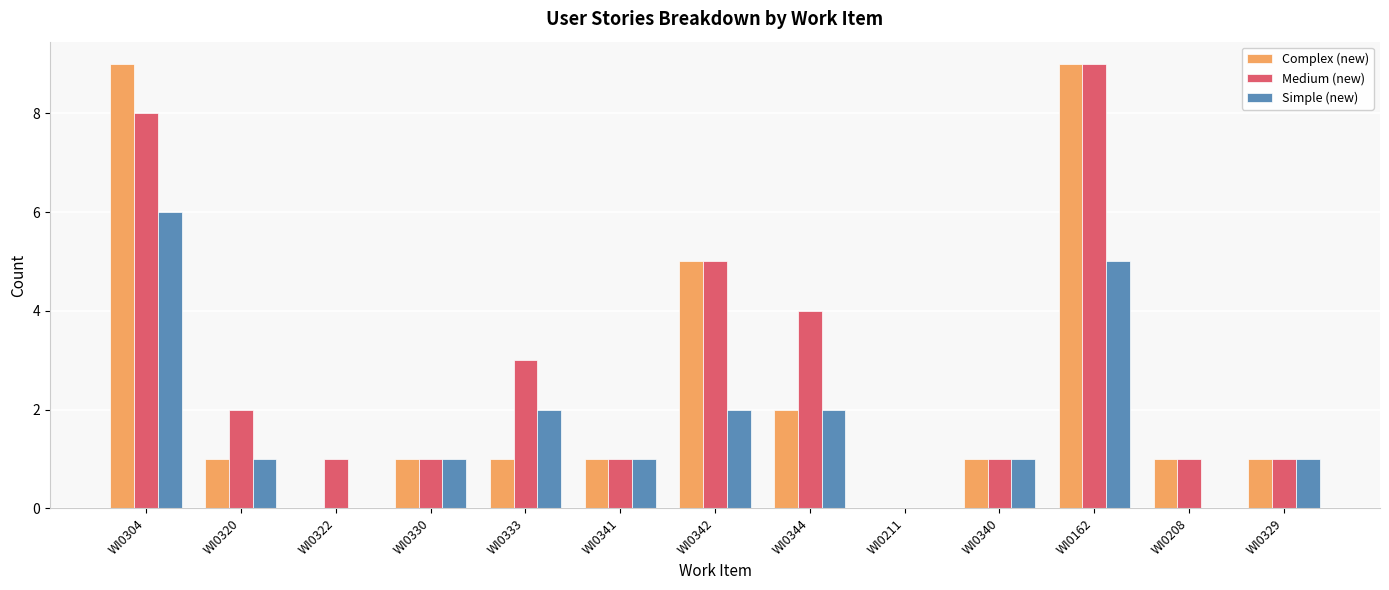

What is the sum of all Simple (new) values?

22